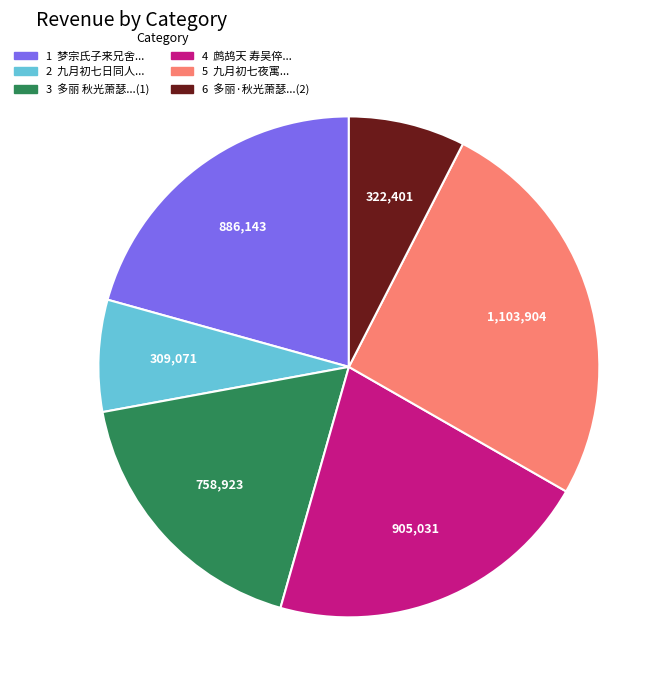

Is there a majority slice in this chart?

No